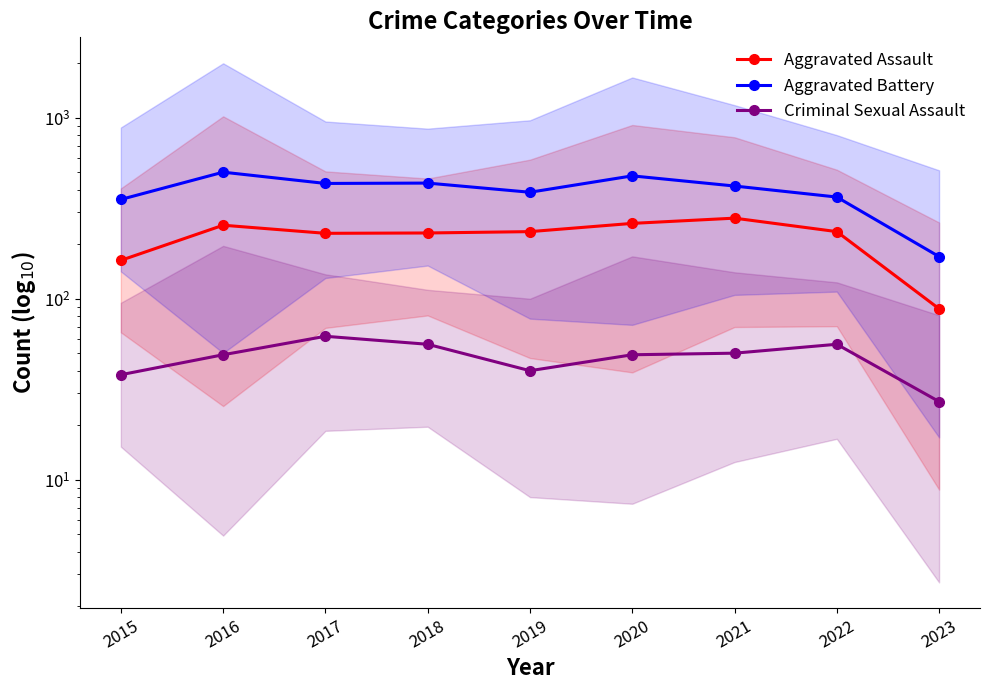

Reading right to left, list all the values displayed in this chart.

Aggravated Assault: 88	235	279	261	235	231	230	255	163
Aggravated Battery: 171	365	420	478	388	436	434	501	354
Criminal Sexual Assault: 27	56	50	49	40	56	62	49	38